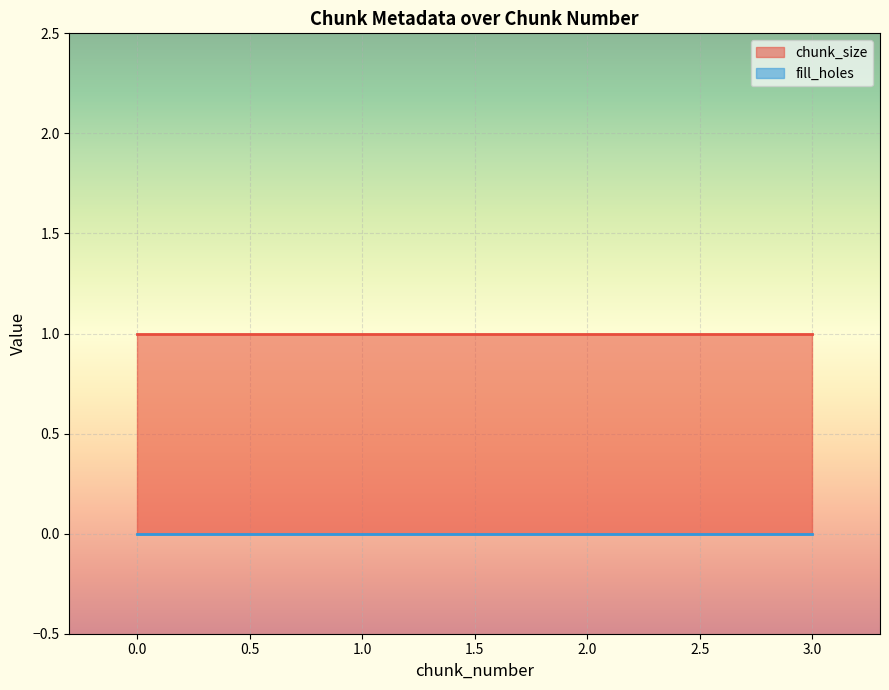

How many lines are shown in the chart?

2